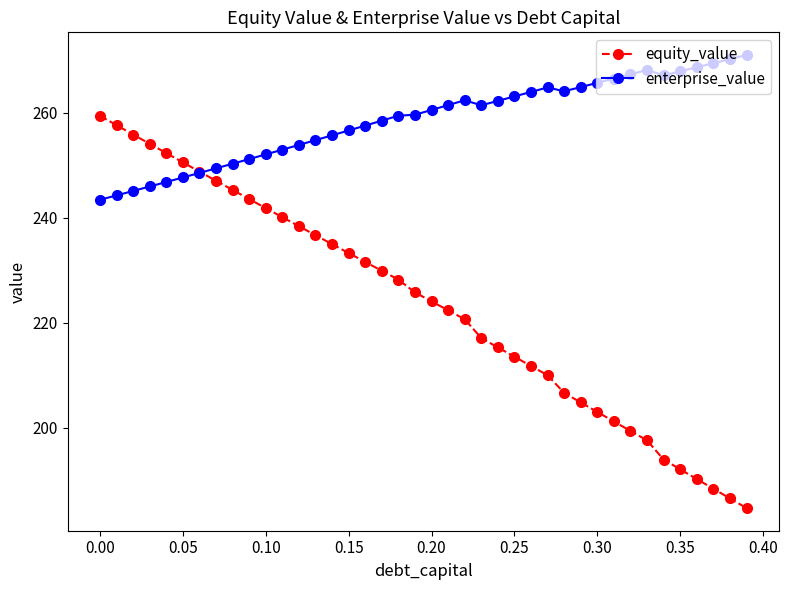

Which series has the largest range (max minus min)?

equity_value